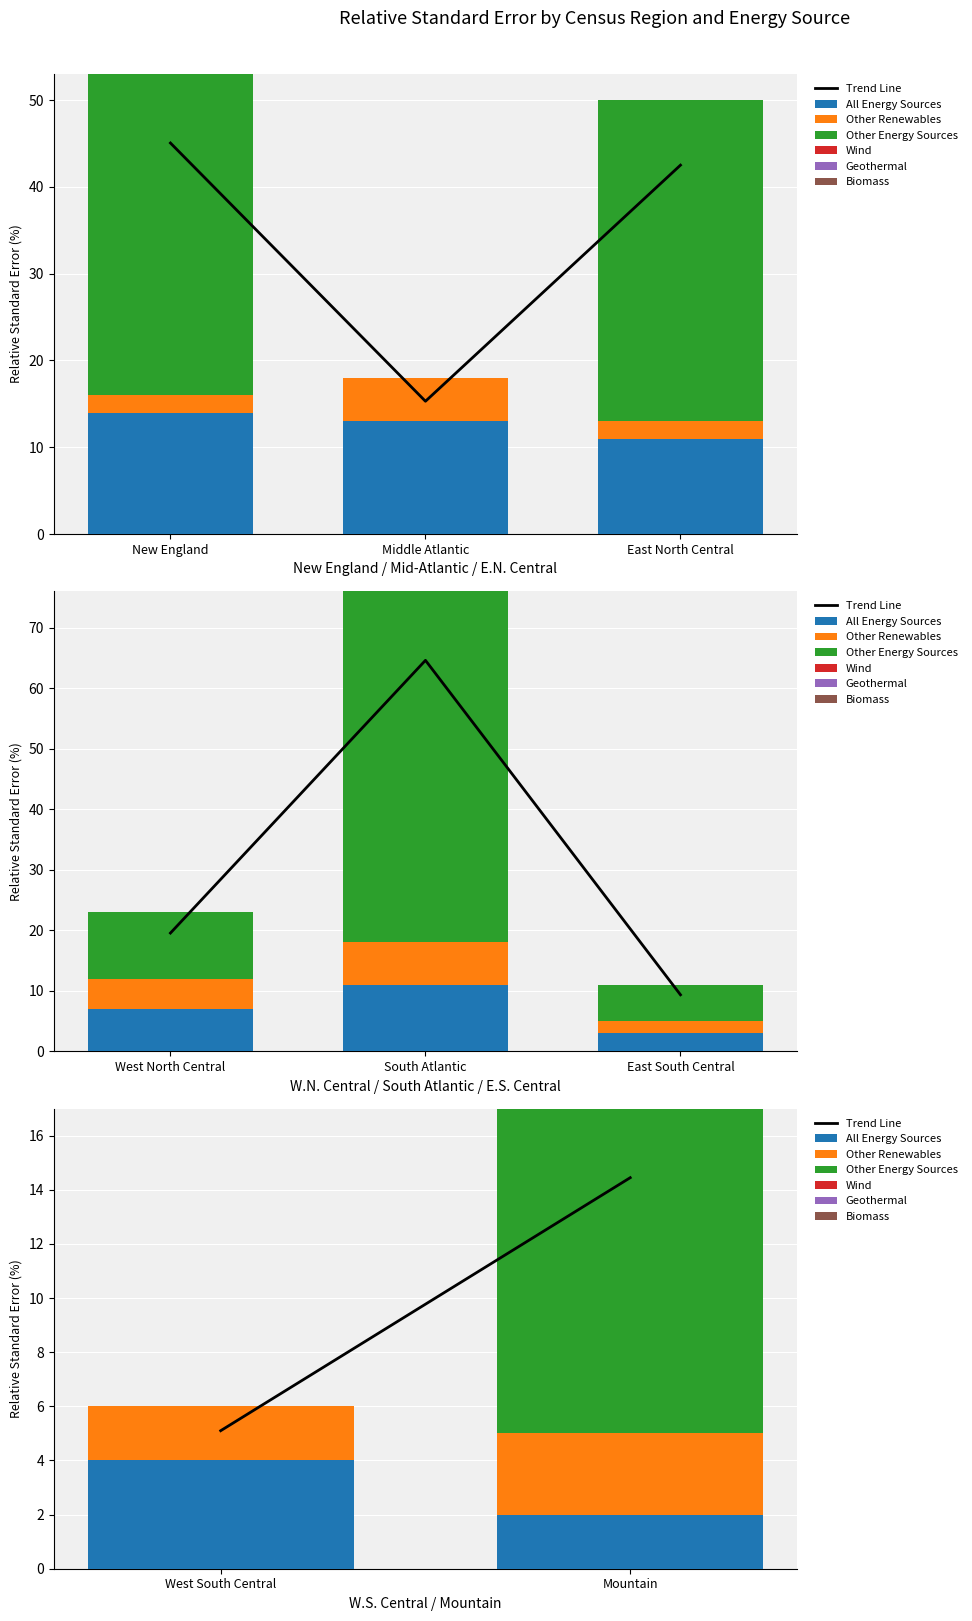

Which category has the lowest value in the Geothermal series?

New England